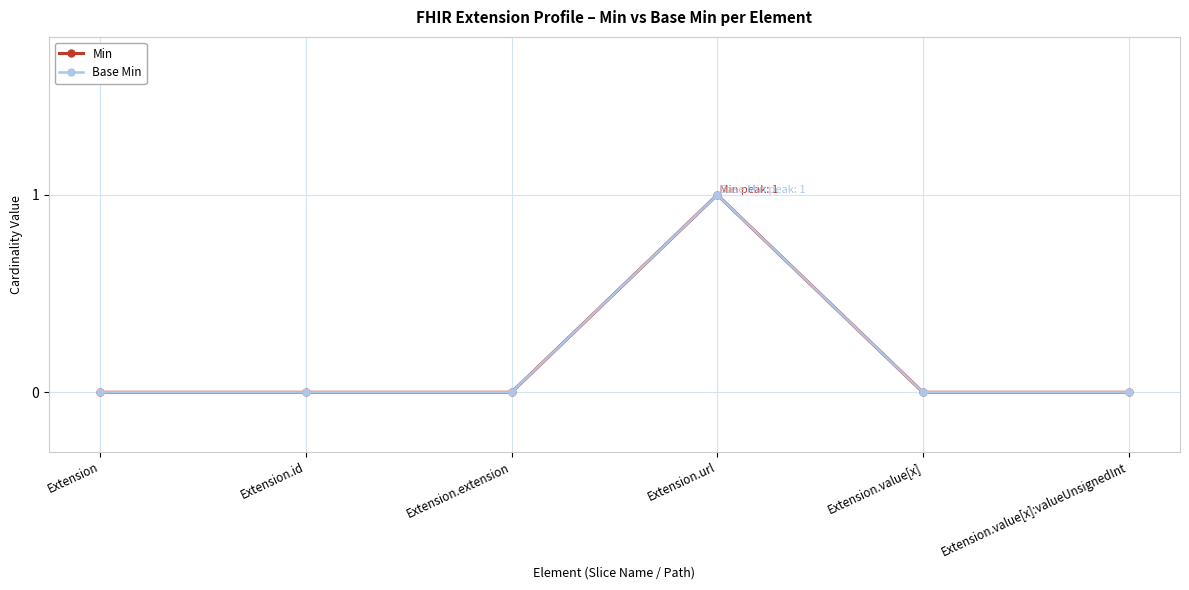

True or false: Min and Base Min cross at least once.

False